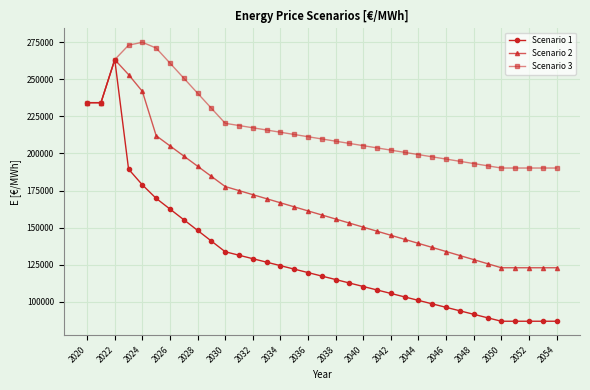

What is the value of the Scenario 1 point at the 29th from the left?

91491.8